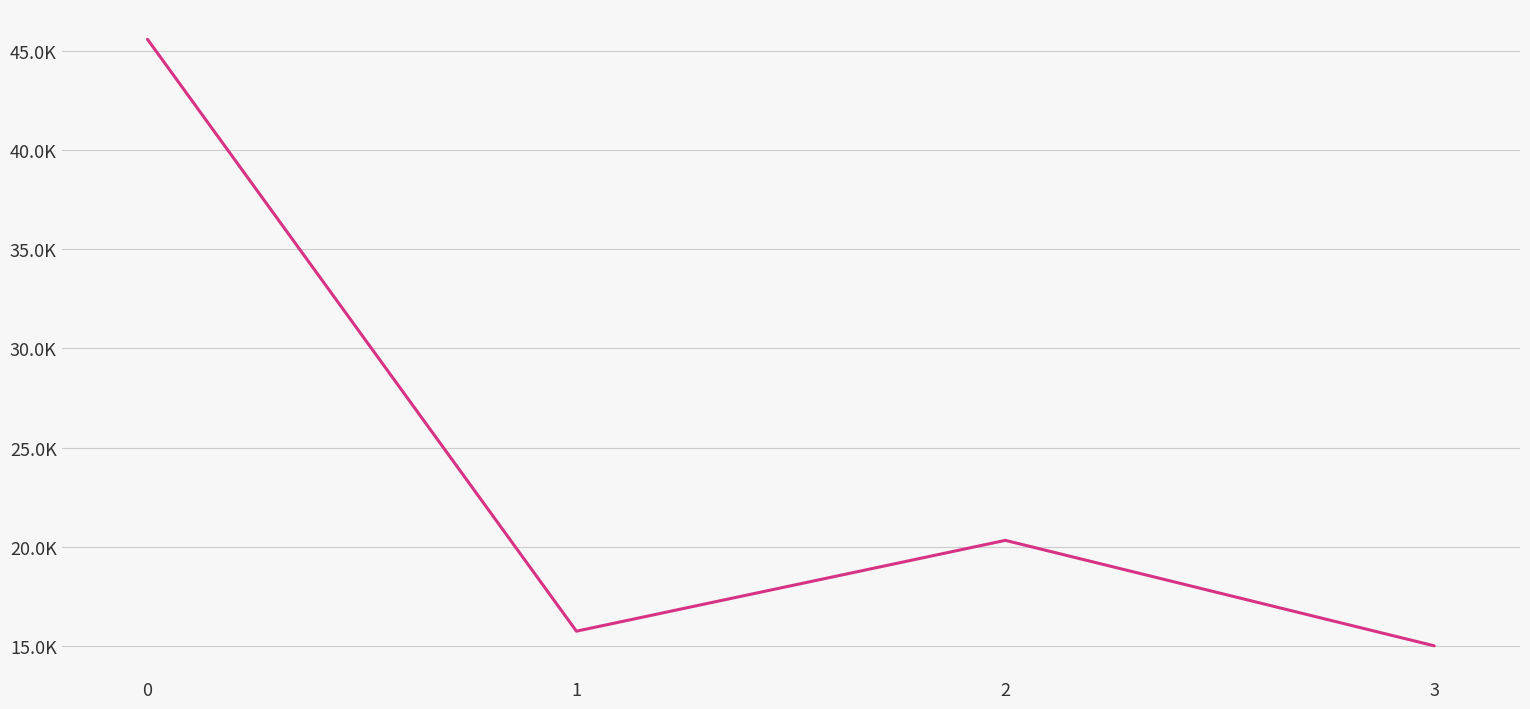

Does the chart display data point markers on the line(s)?

No